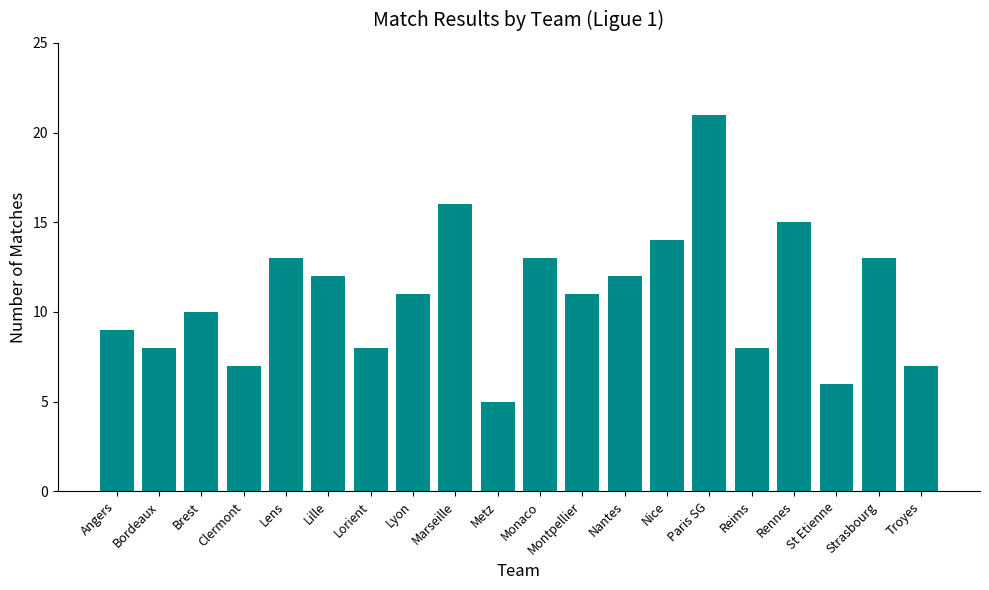

The chart shows a value of 5 at Metz. True or false?

True